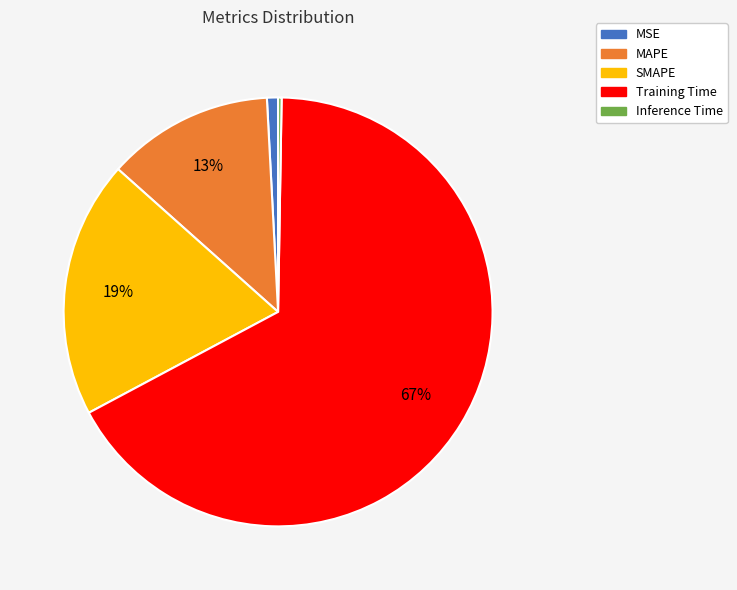

To the nearest percent, what portion does MAPE represent?

13%